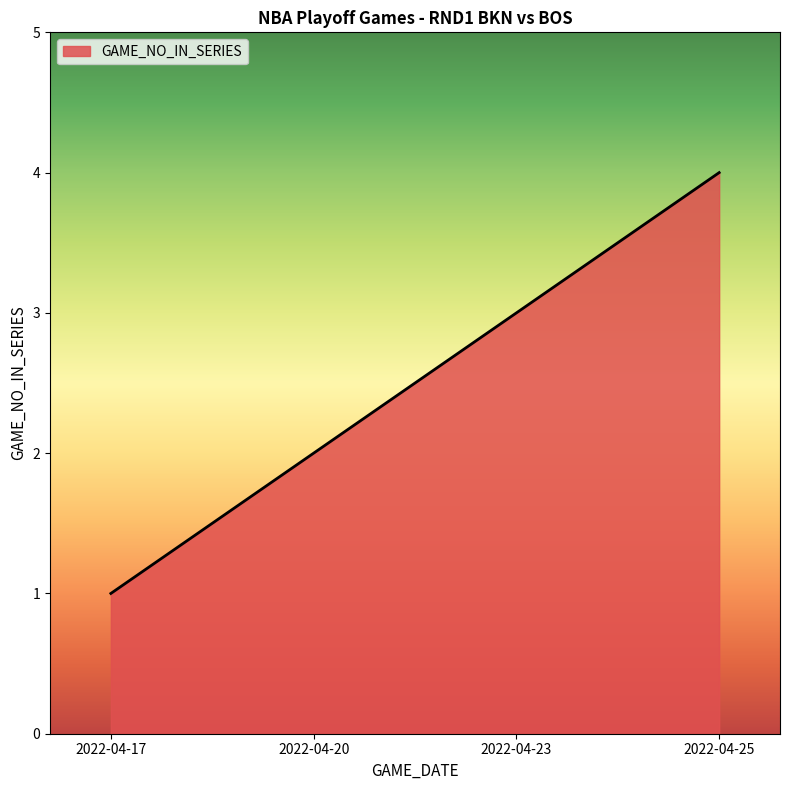

Is it true that the value at 2022-04-23 is 1?

False